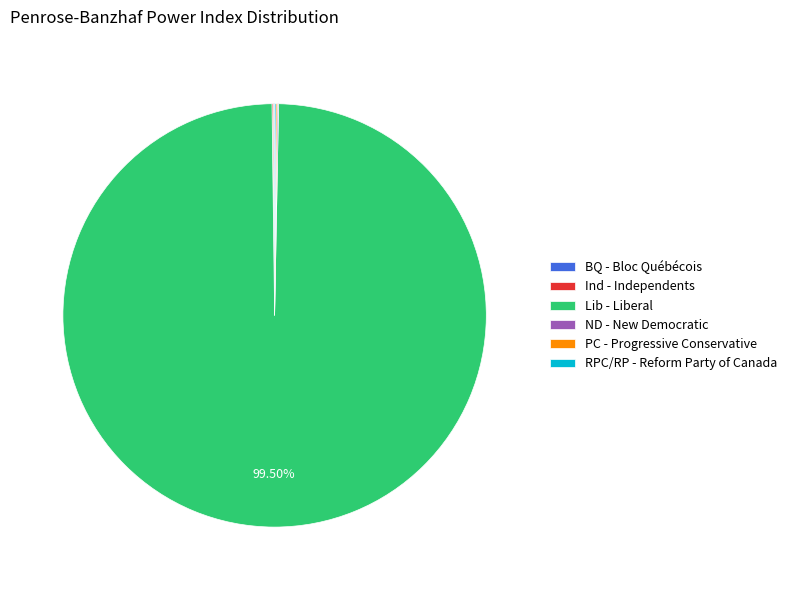

What percentage is the Lib - Liberal slice, to the nearest percent?

100%